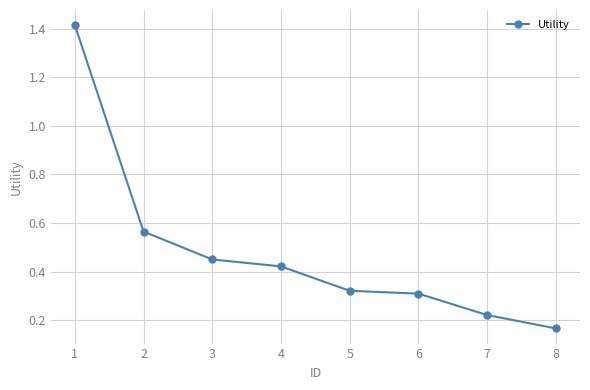

List the labels in order of value, largest first.

1, 2, 3, 4, 5, 6, 7, 8